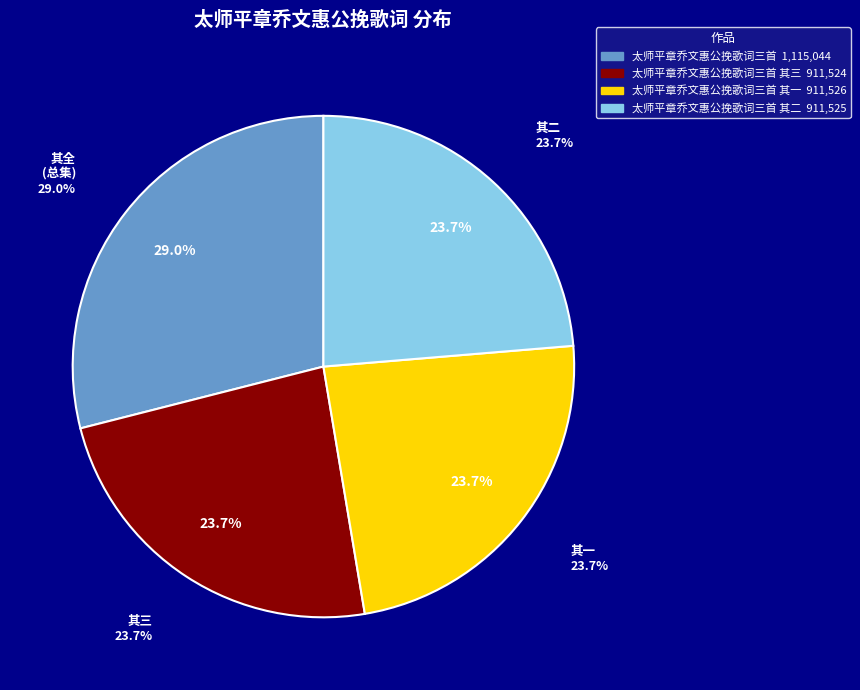

Which slice is the largest?

太师平章乔文惠公挽歌词三首